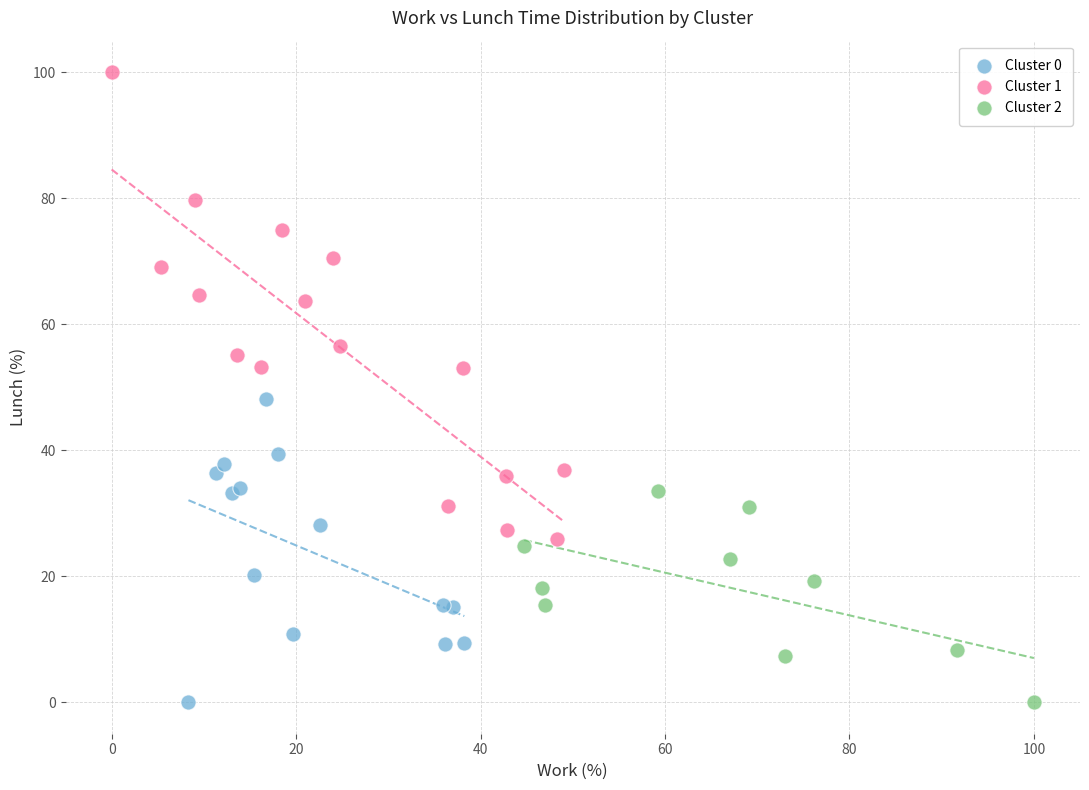

Which series has the widest spread of Y values?

Cluster 1